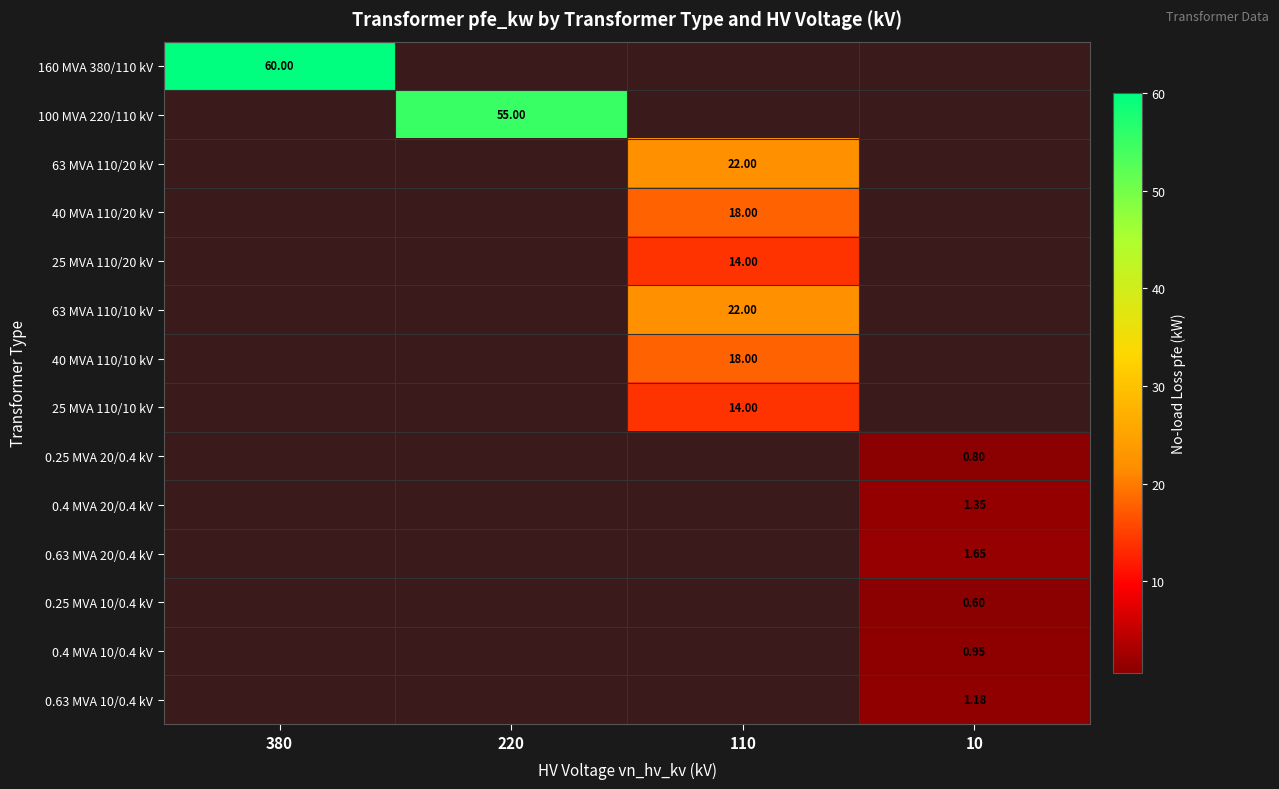

At how many categories does at least one series exceed 50?

2